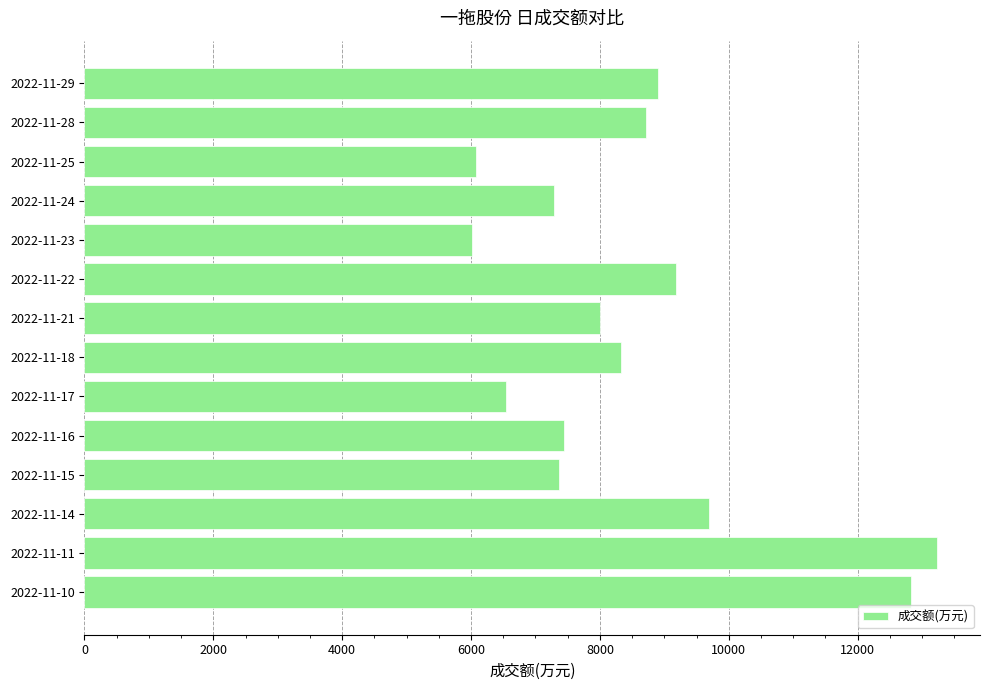

Is it true that the value at 2022-11-16 is 11664?

False